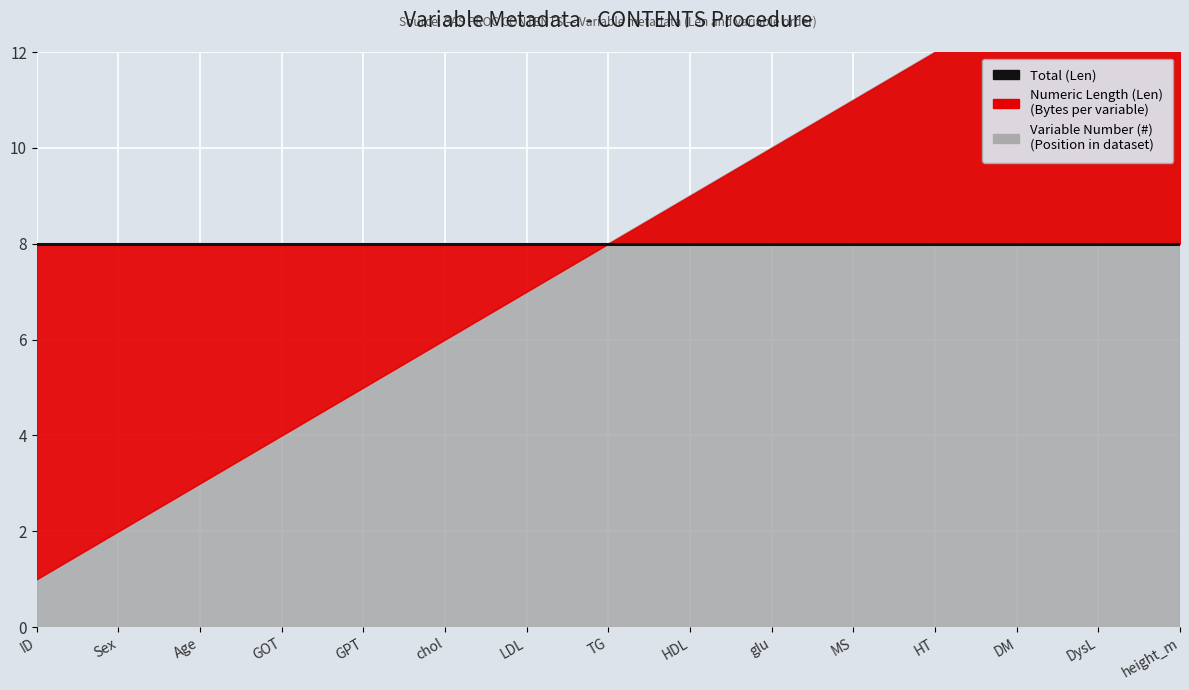

What is the difference between the highest and lowest values at Age?

5